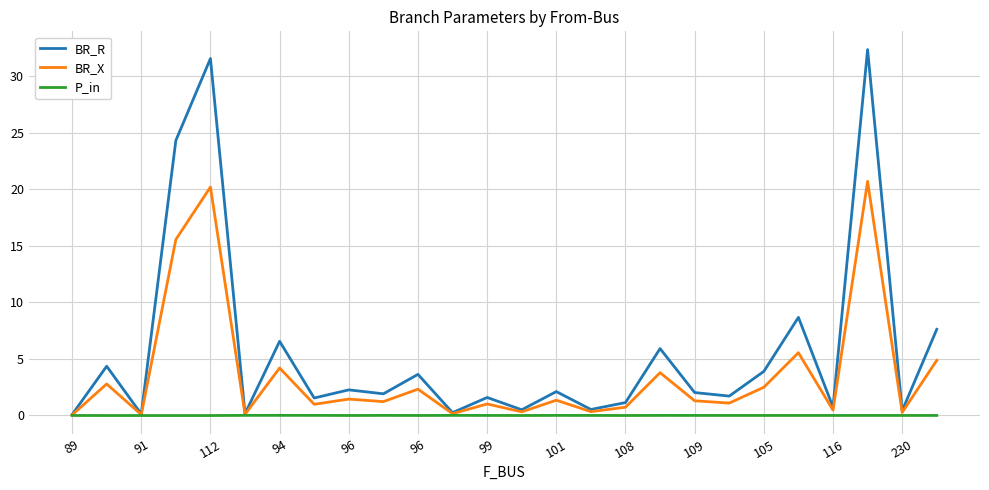

Which series has the largest total across all categories?

BR_R